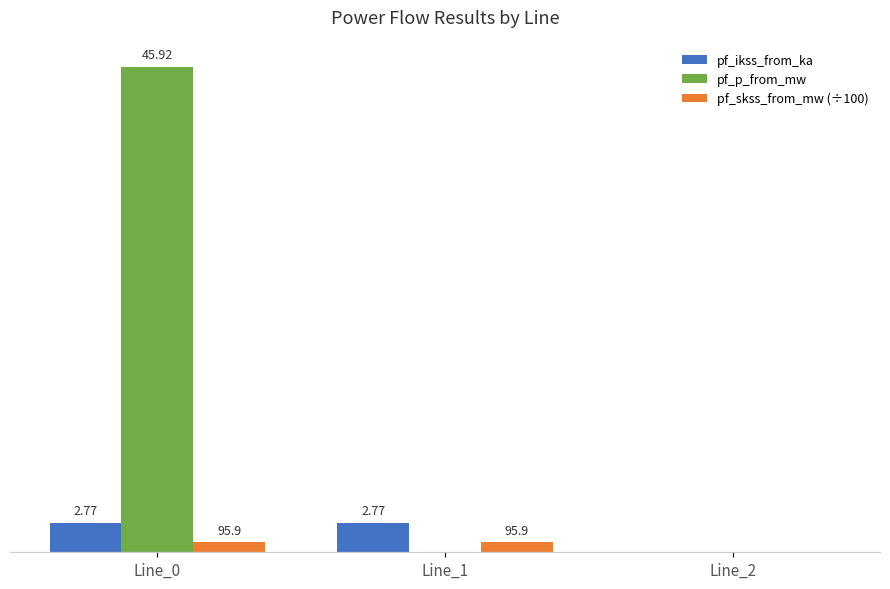

Between Line_0 and Line_2, which series saw the biggest shift?

pf_p_from_mw